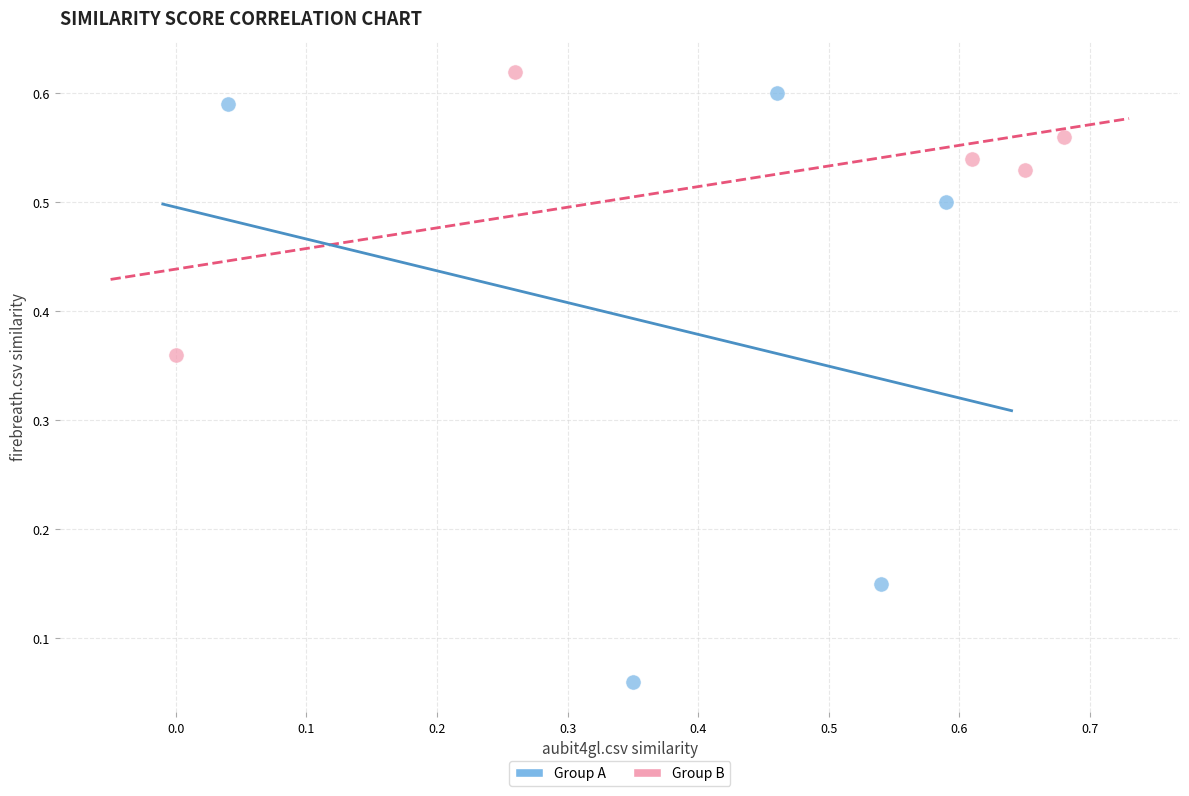

Which series has the largest Y range (max minus min)?

Group A